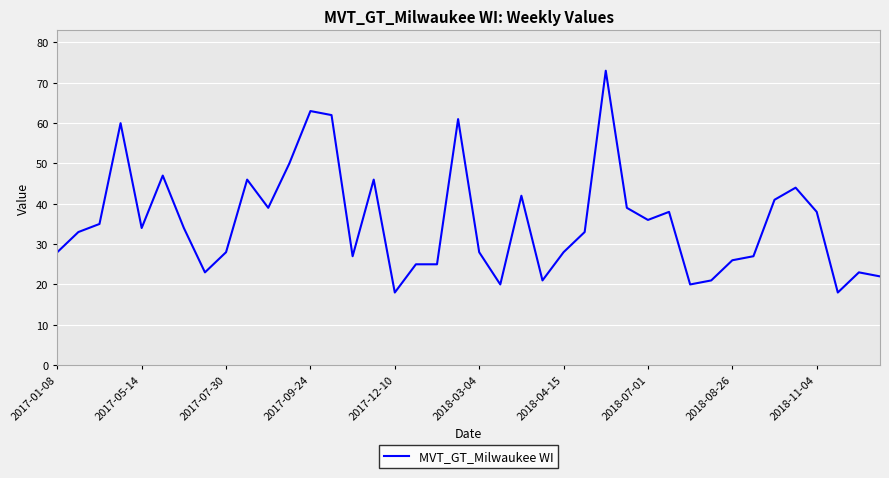

What is the minimum value shown in the chart?

18